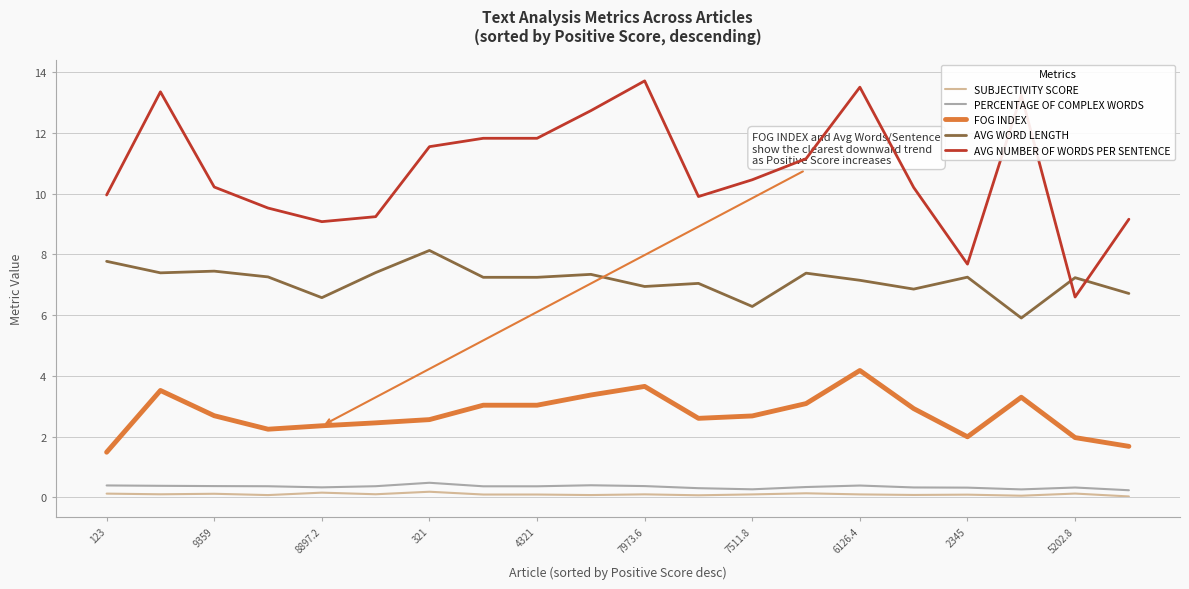

True or false: AVG NUMBER OF WORDS PER SENTENCE and FOG INDEX intersect in this chart.

False